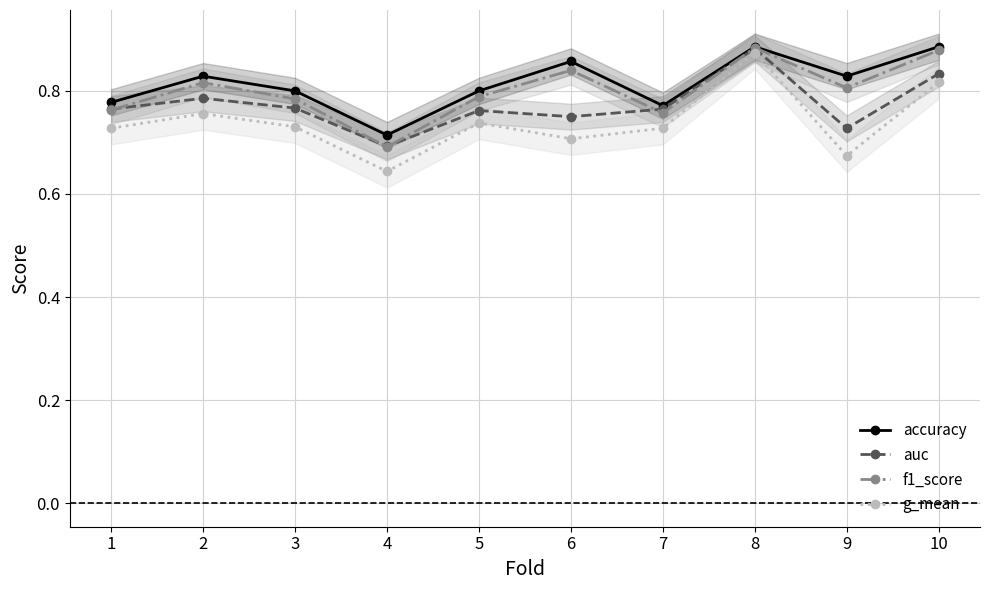

True or false: auc and f1_score cross at least once.

True